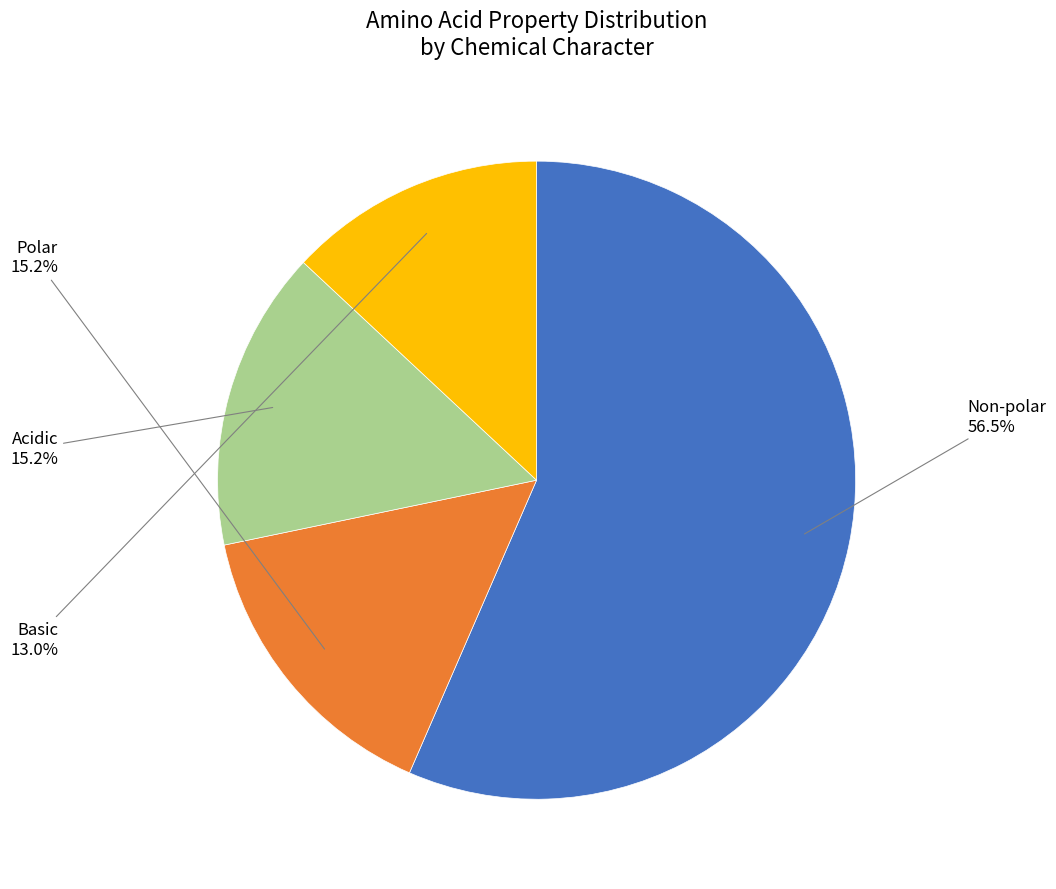

How many slices are in this pie chart?

4